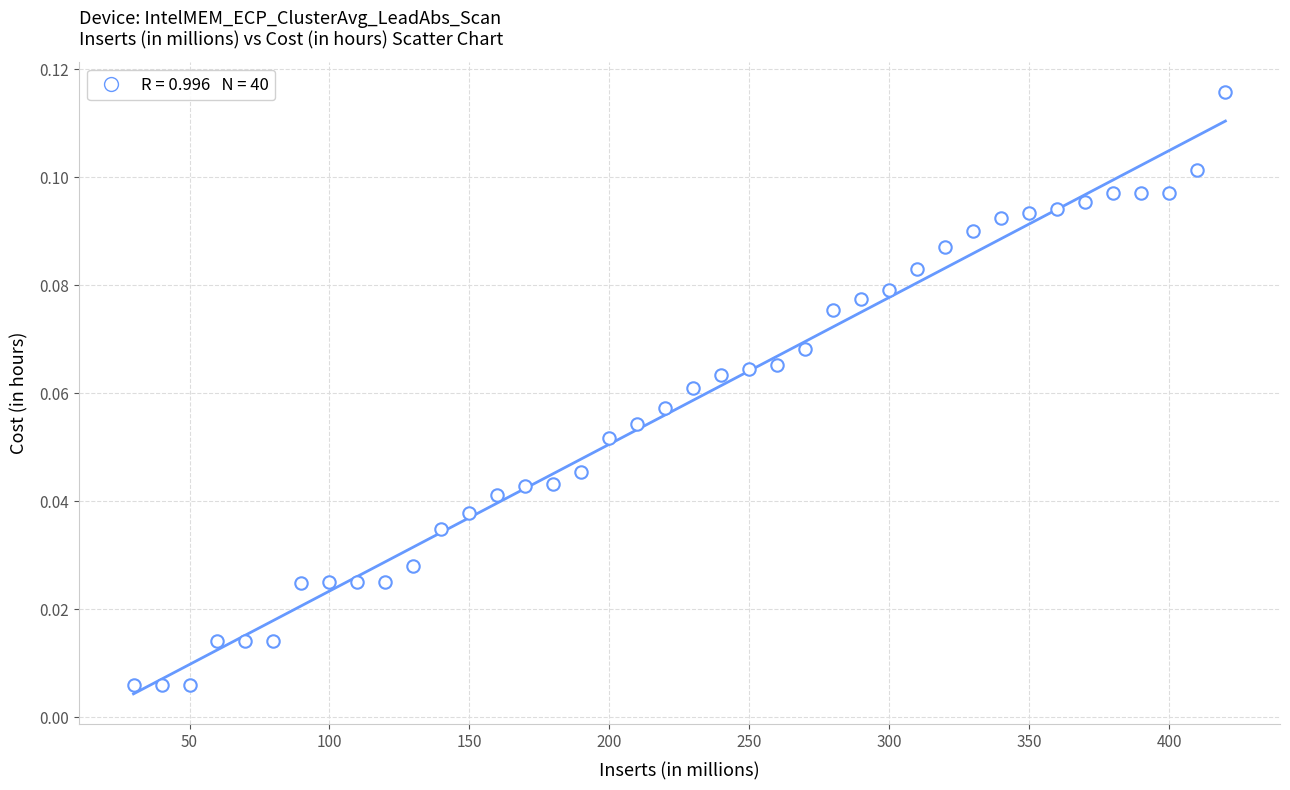

What is the range of X values (max minus min)?

390.0